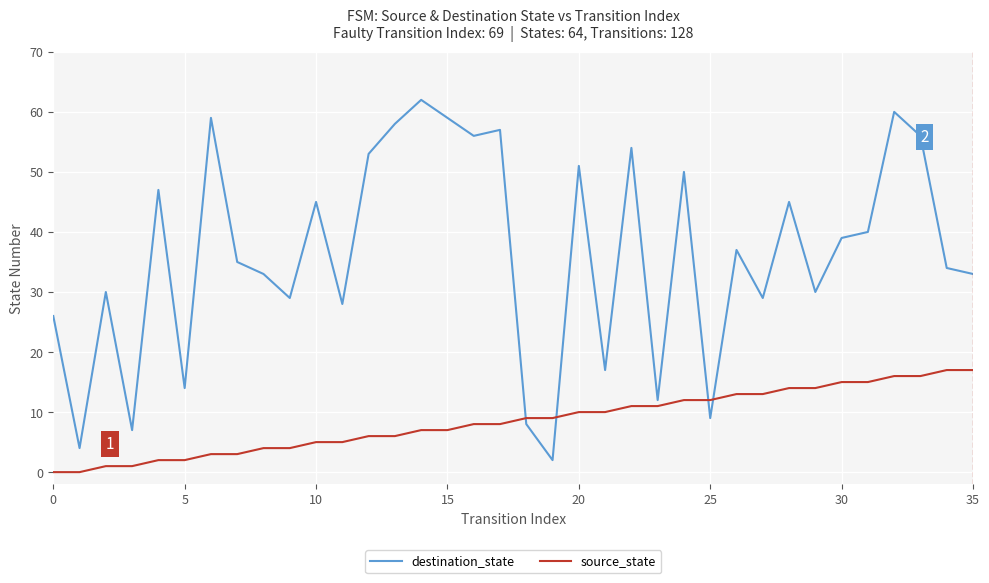

What is the difference between the maximum and minimum values in the destination_state series?

60